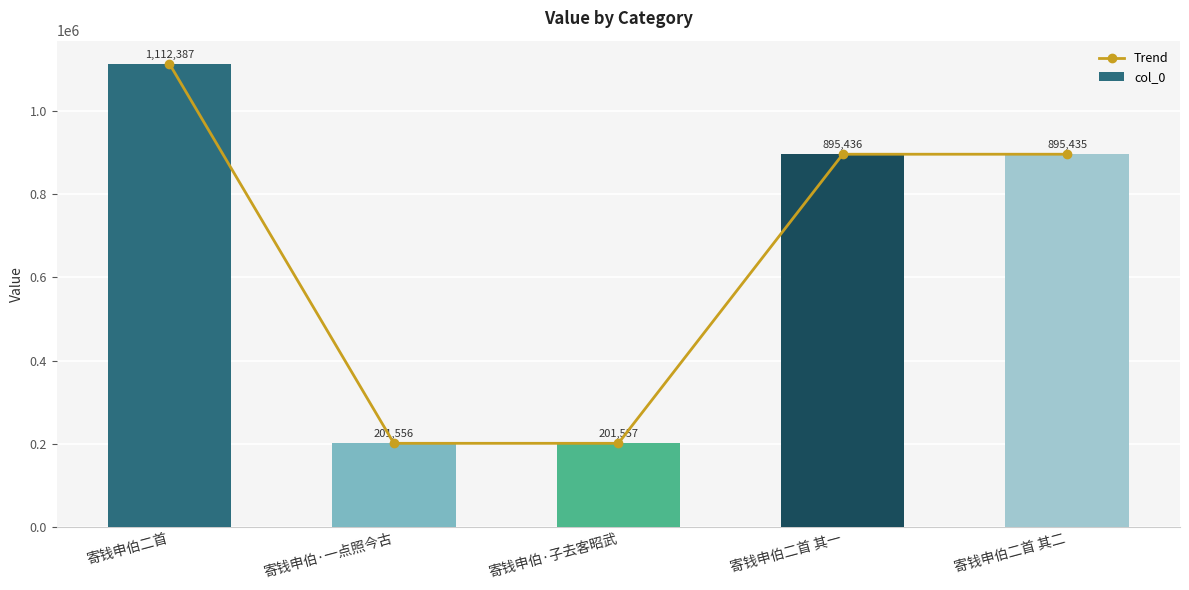

What is the average value of the Trend series?

661274